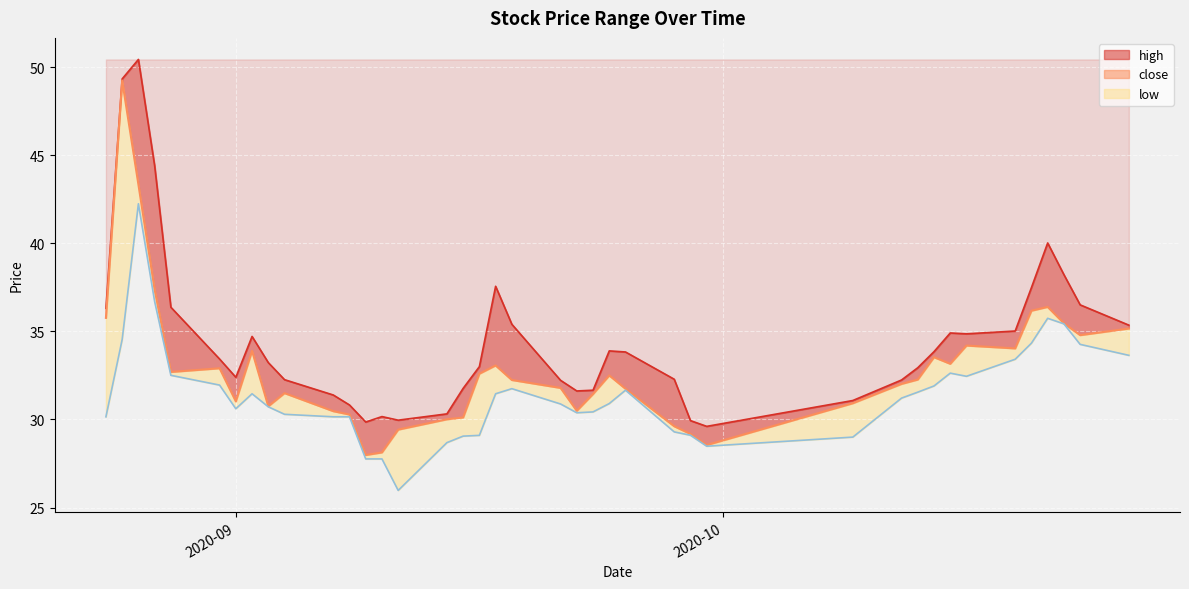

What is the average value?

32.9